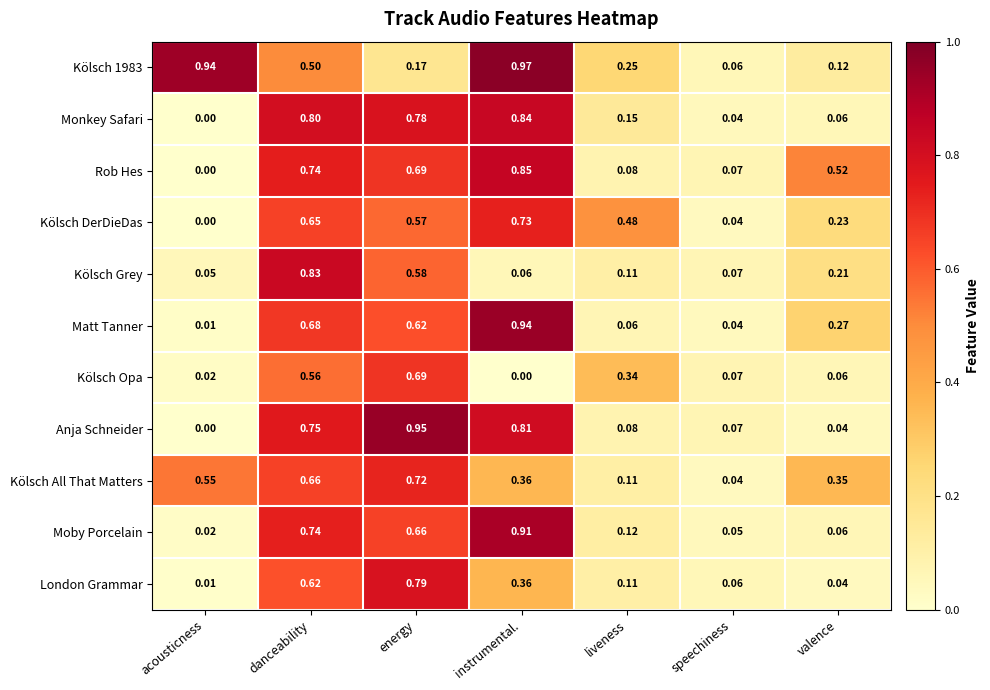

Which category has the lowest value in the Monkey Safari series?

acousticness